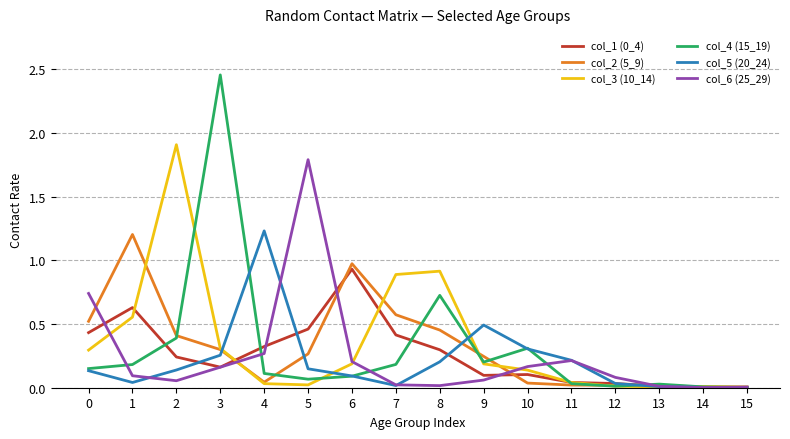

Does the chart display data point markers on the line(s)?

No